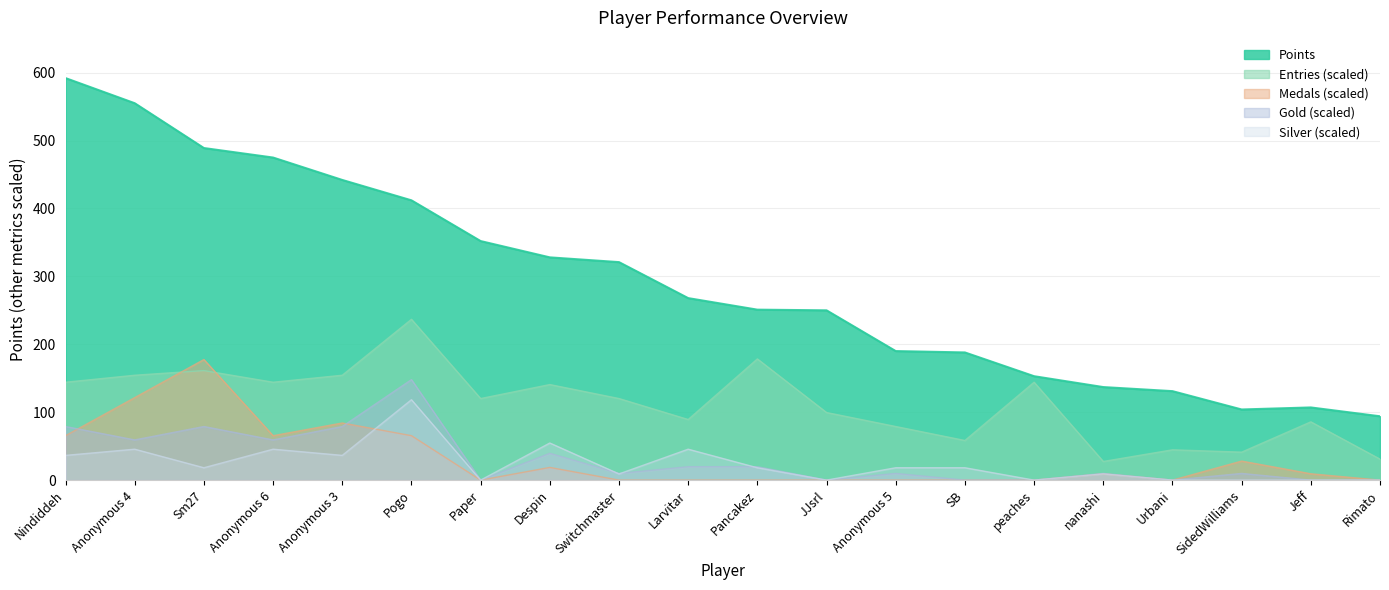

What is the spread (max minus min) of values at JJsrl?

250.0